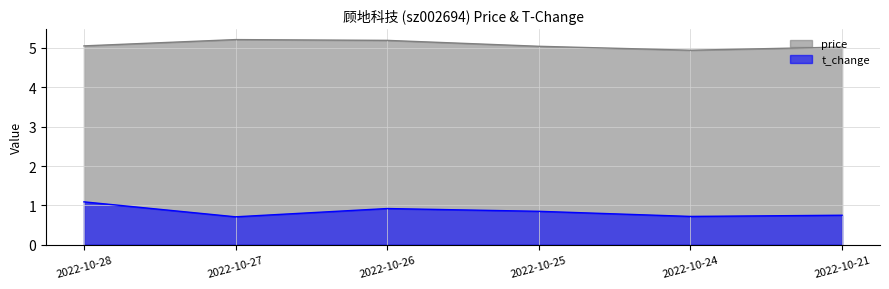

Is it true that t_change equals 0.8 at 2022-10-21?

True